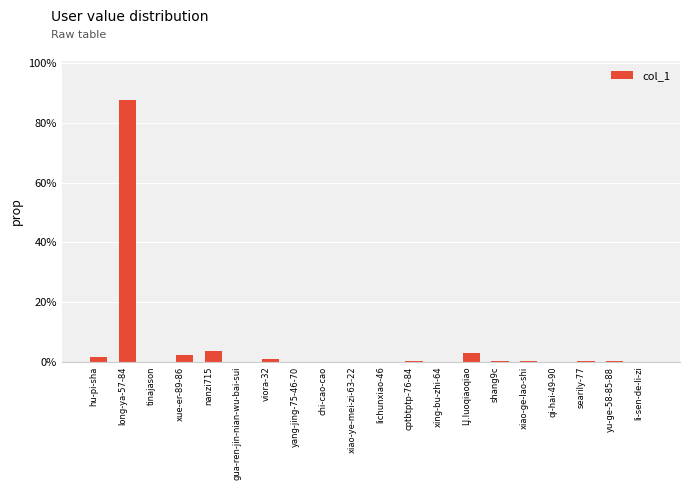

The chart shows a value of 0.3 at shang9c. True or false?

True